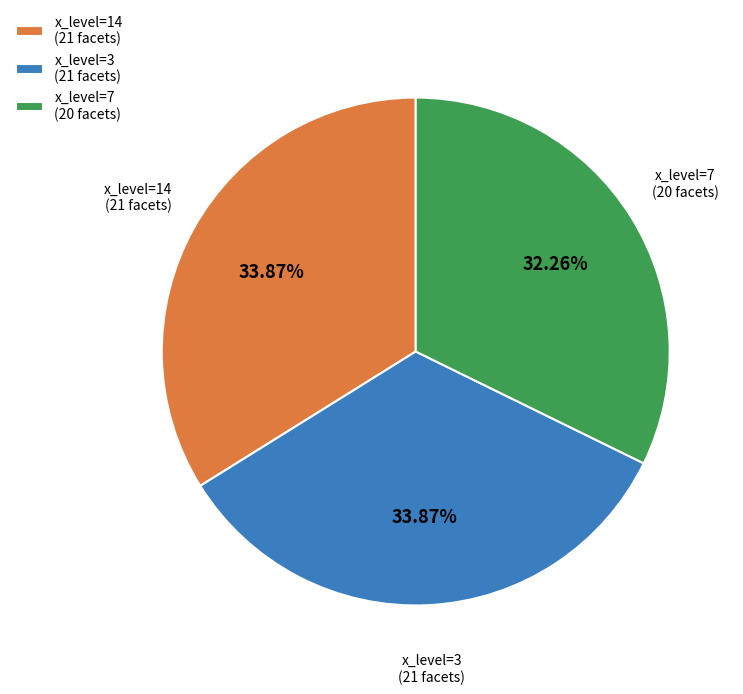

Which has a higher value, x_level=7 or x_level=3?

x_level=3